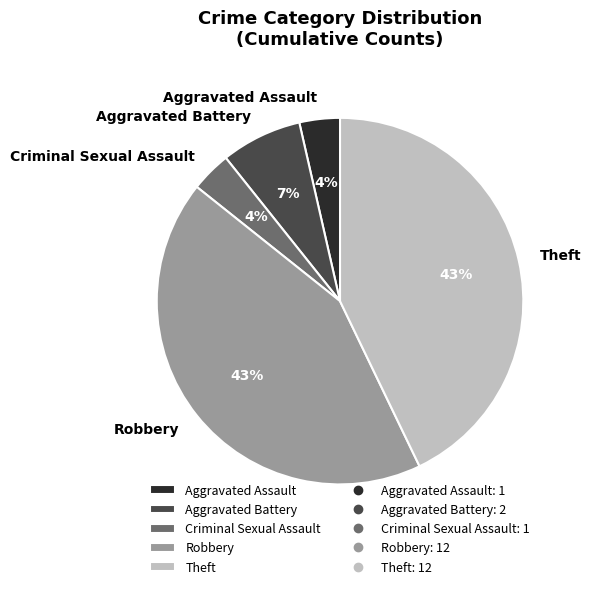

Do Robbery and Theft together represent more than half of the pie?

Yes